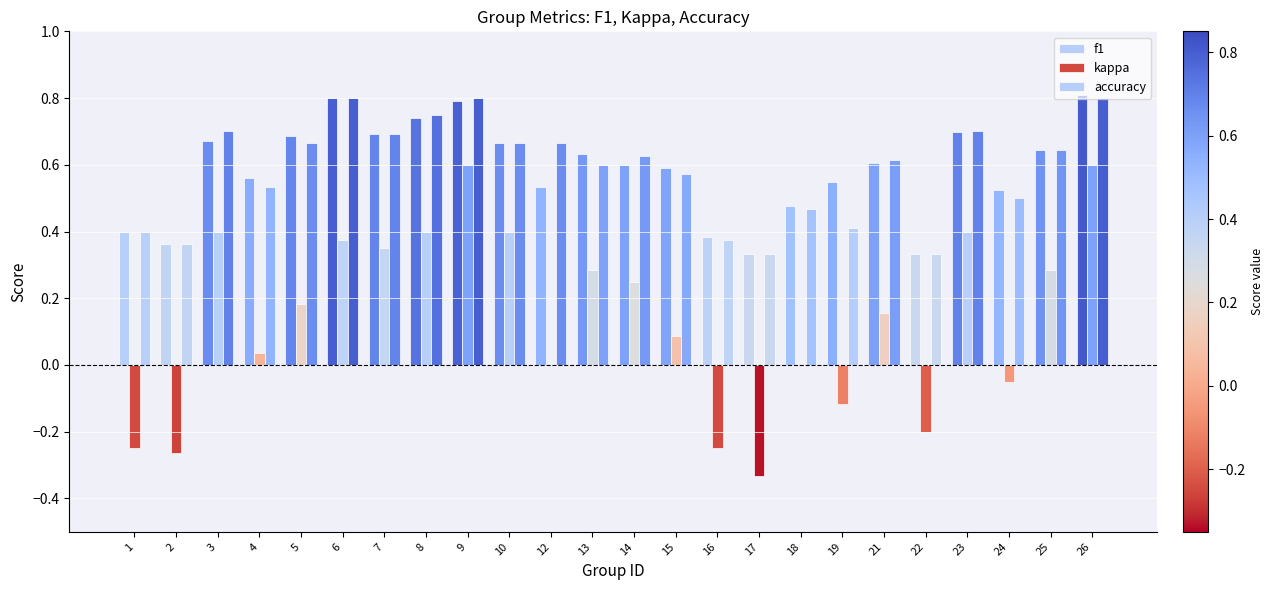

What is the difference between the maximum and second lowest values in the f1 series?

0.5